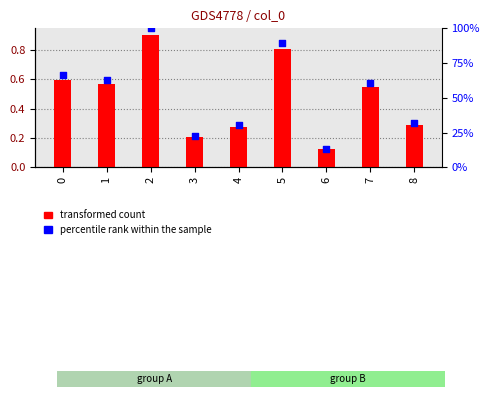

Which series contains the lowest Y value?

transformed count